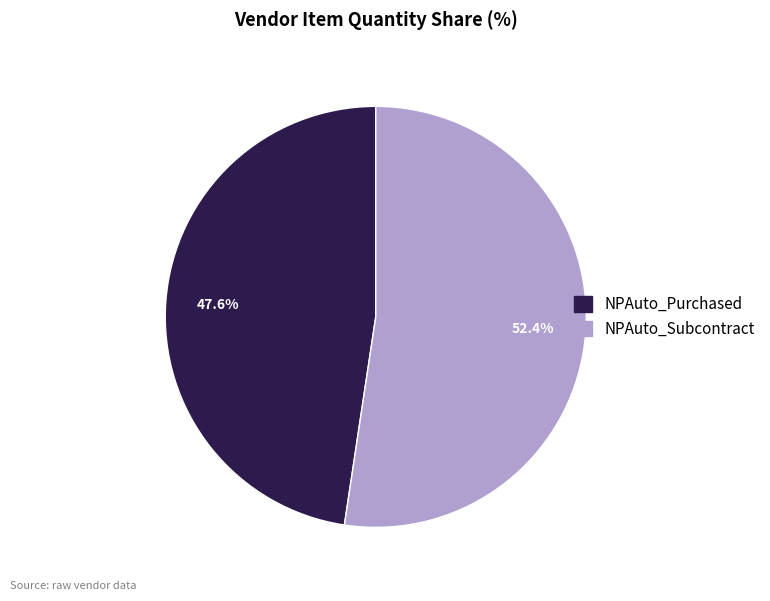

Is it true that NPAuto_Purchased is 53% of the pie?

False